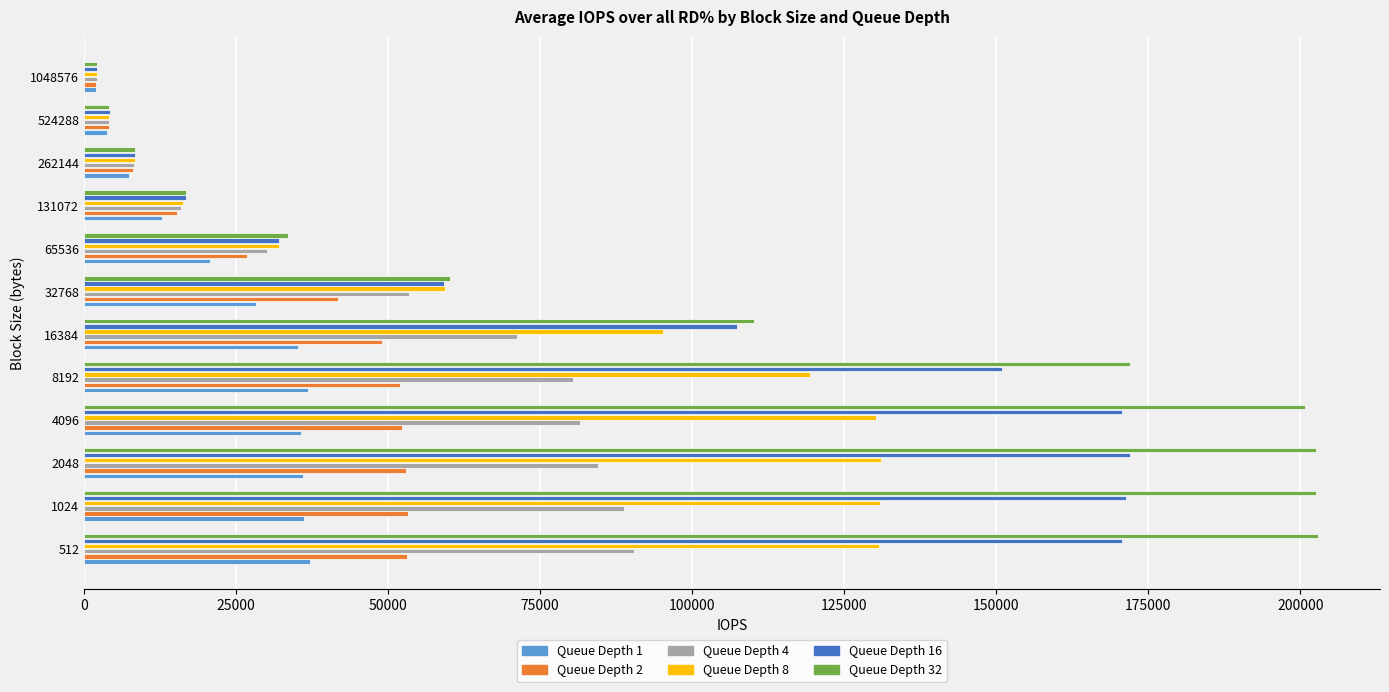

Rank the series by their maximum value, from lowest to highest.

Queue Depth 1, Queue Depth 2, Queue Depth 4, Queue Depth 8, Queue Depth 16, Queue Depth 32